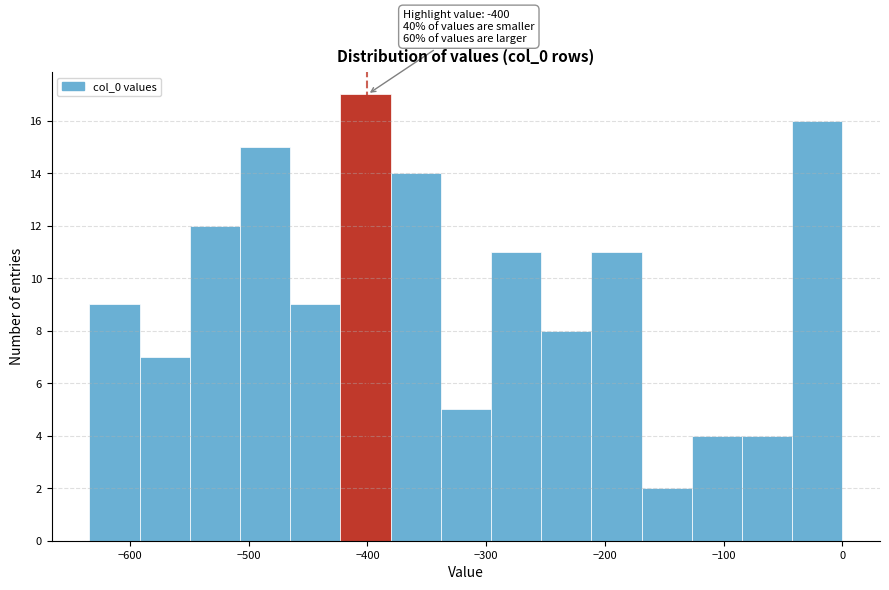

Over which range of the x-axis is the bar tallest?

-420 to -380